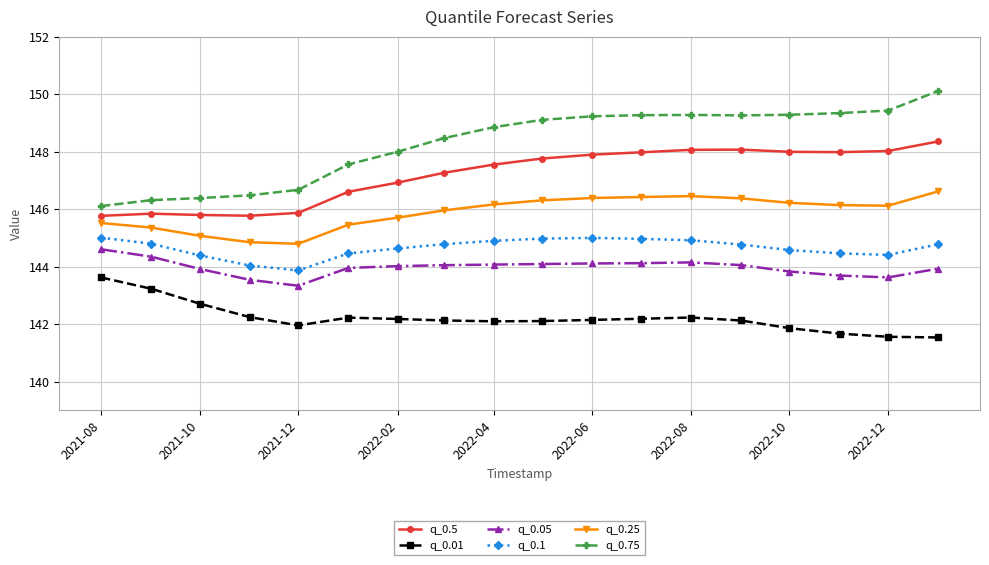

True or false: q_0.05 and q_0.01 intersect in this chart.

False